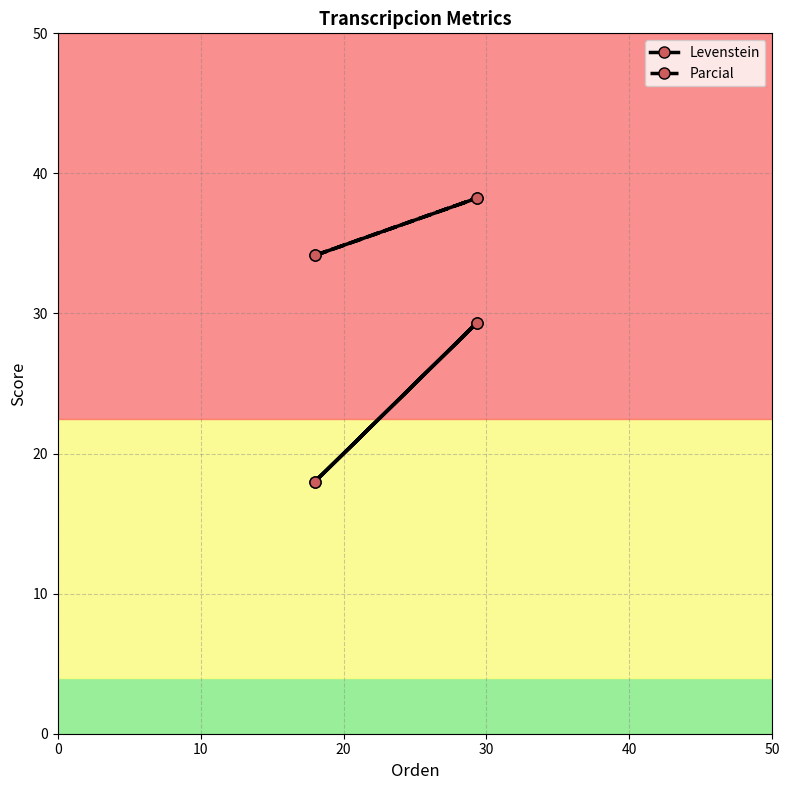

Rank the series at 0 from highest to lowest value.

Parcial, Levenstein